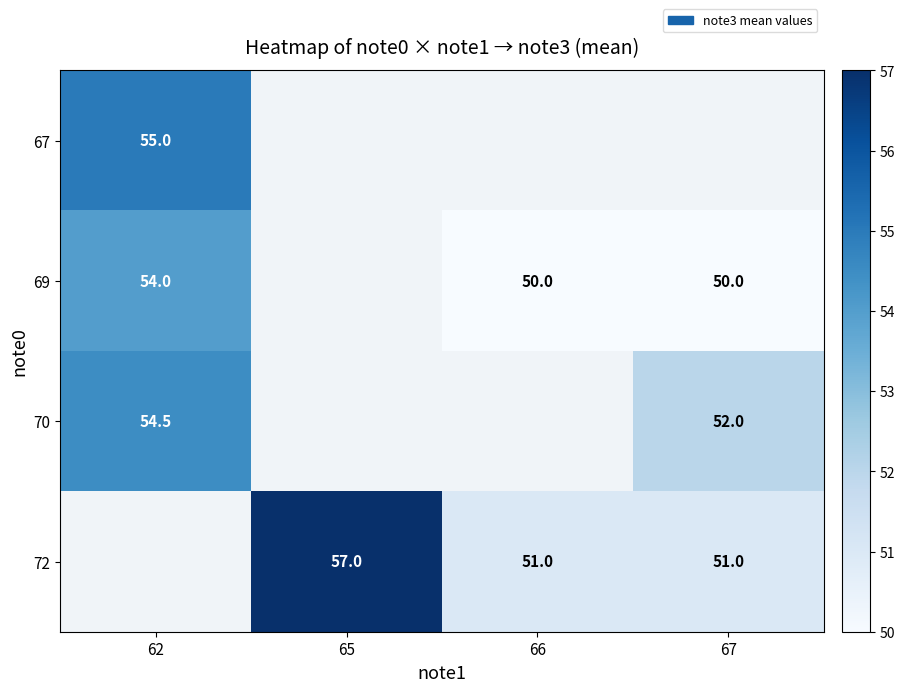

The 70 series shows 16.0 at 67. True or false?

False